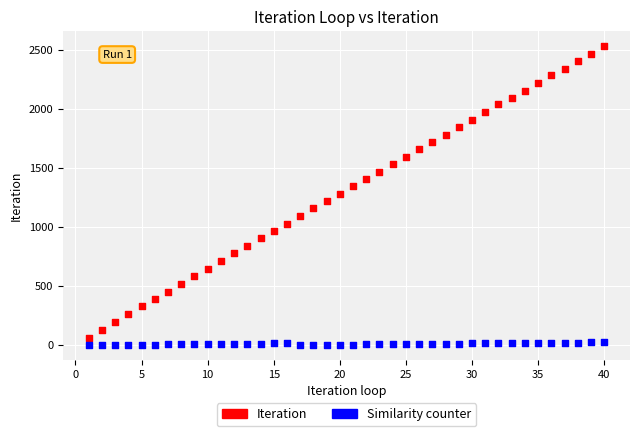

Which series reaches the maximum Y coordinate?

Iteration